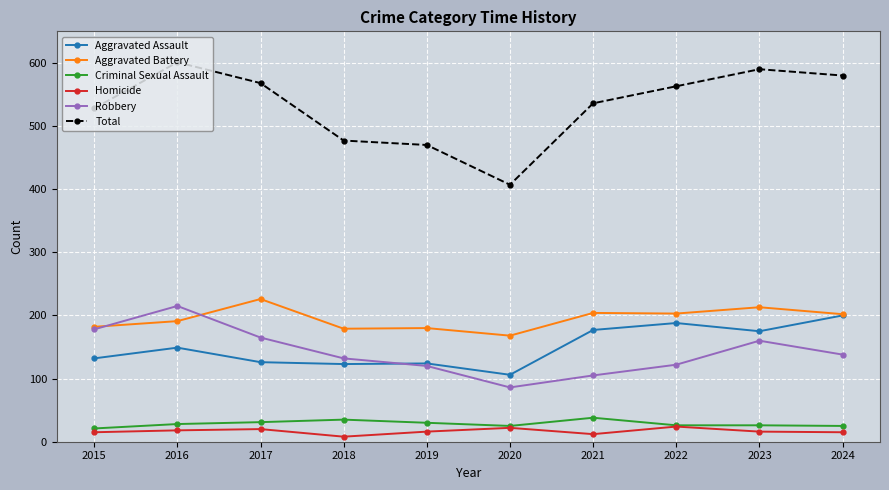

What is the difference between the maximum and minimum values in the Homicide series?

16